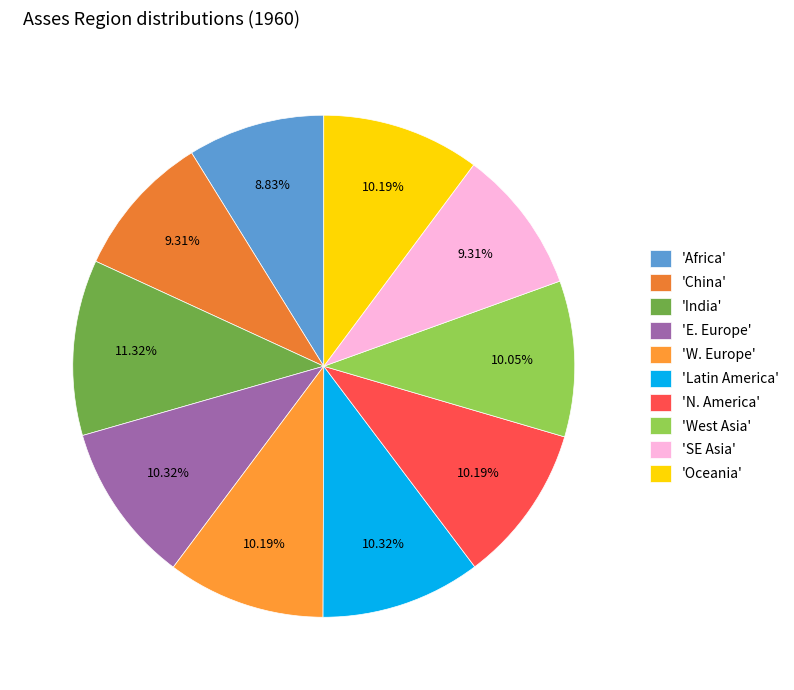

Count the number of slices in the pie.

10